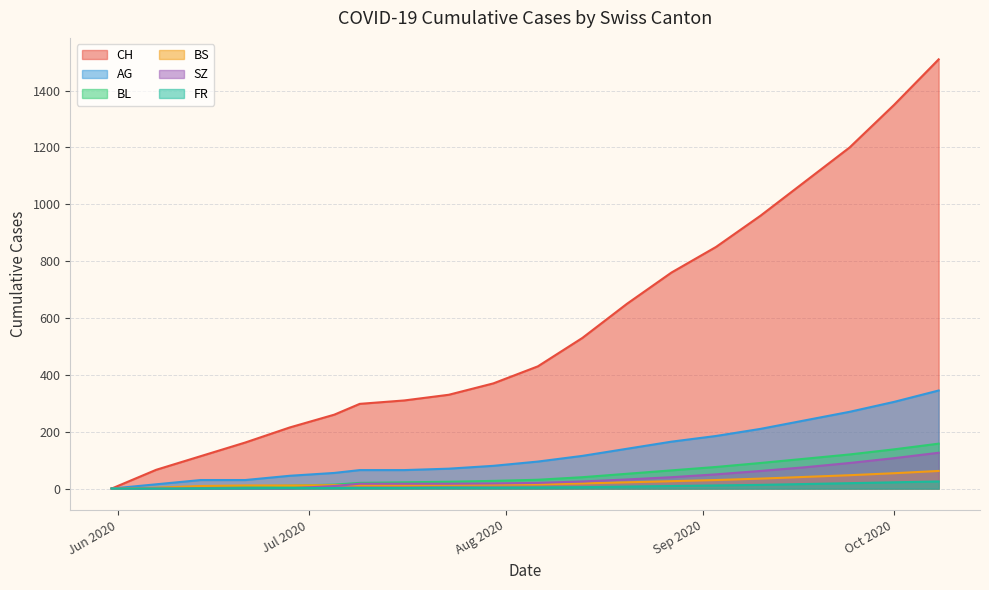

How many values in the AG series are below 95?

10